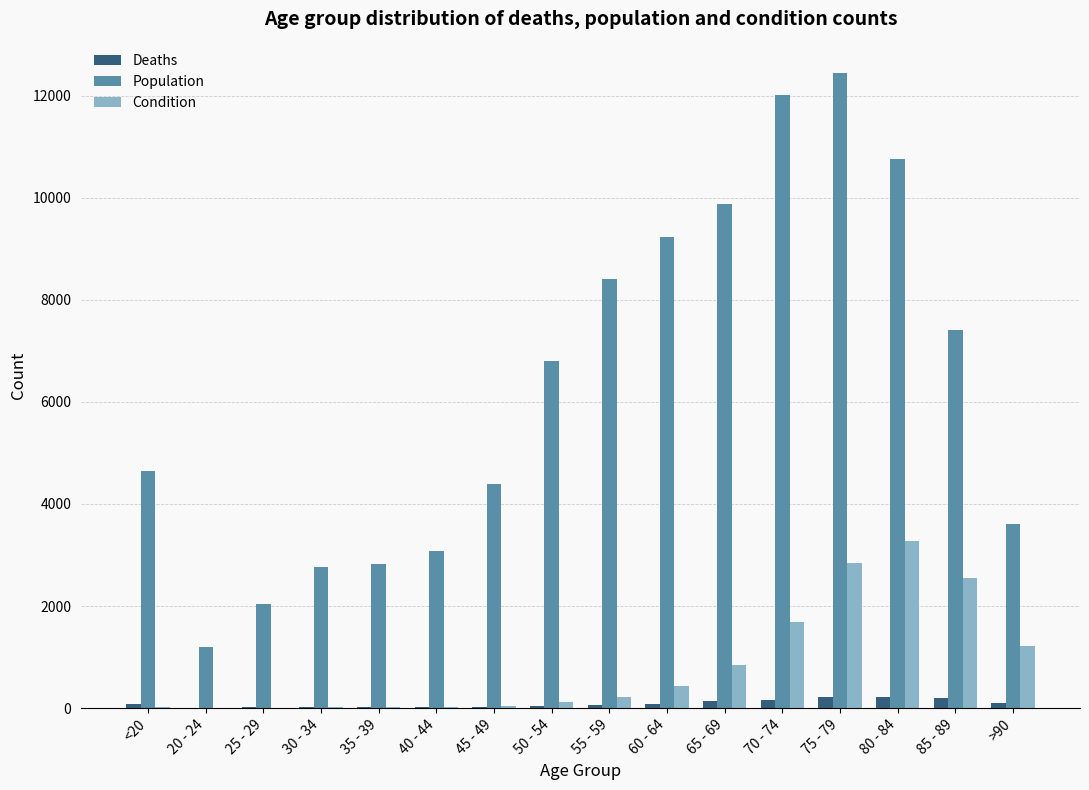

Is the value of Deaths at 85 - 89 greater than the value of Condition at 25 - 29?

Yes